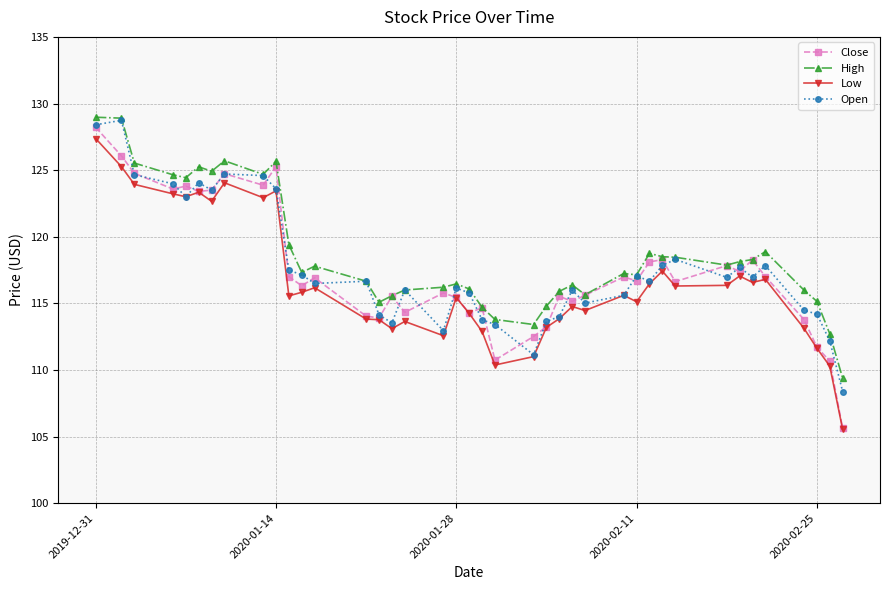

What is the value of the High point at the 8th from the left?

125.7